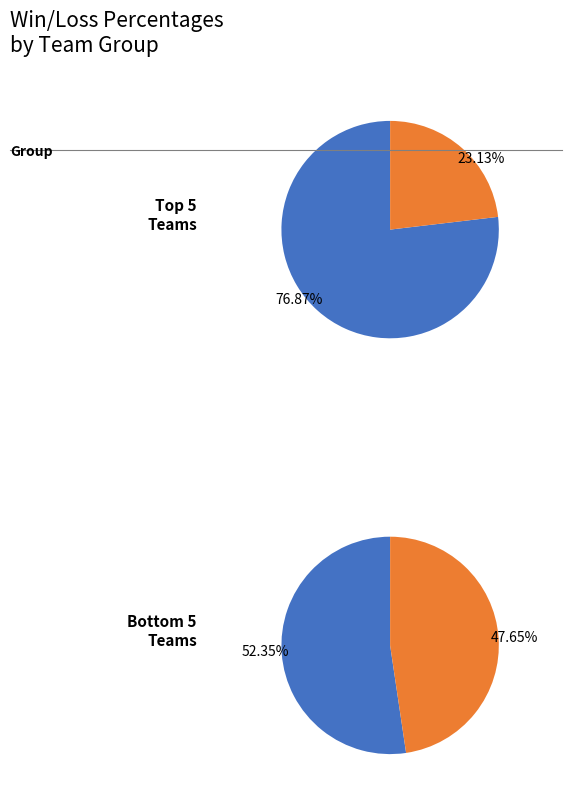

Which series has the largest range (max minus min)?

Wins